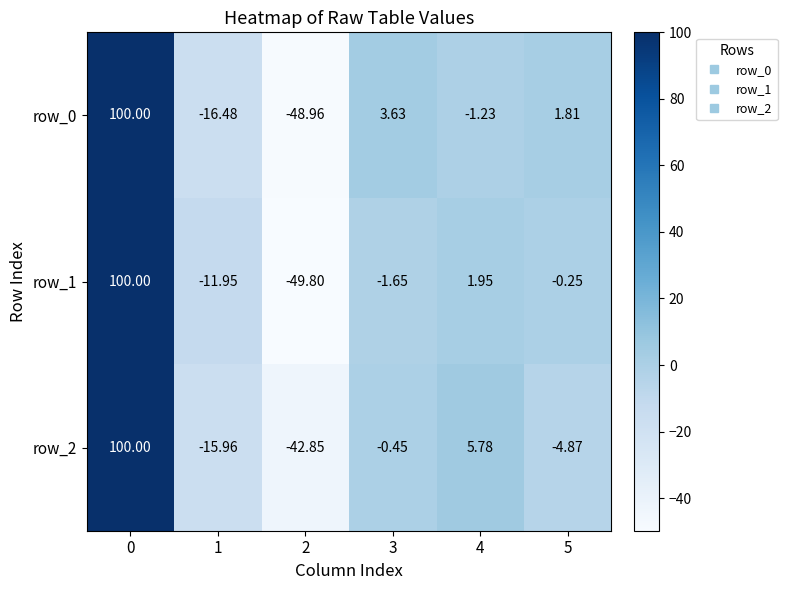

How many categories are shown in the chart?

6